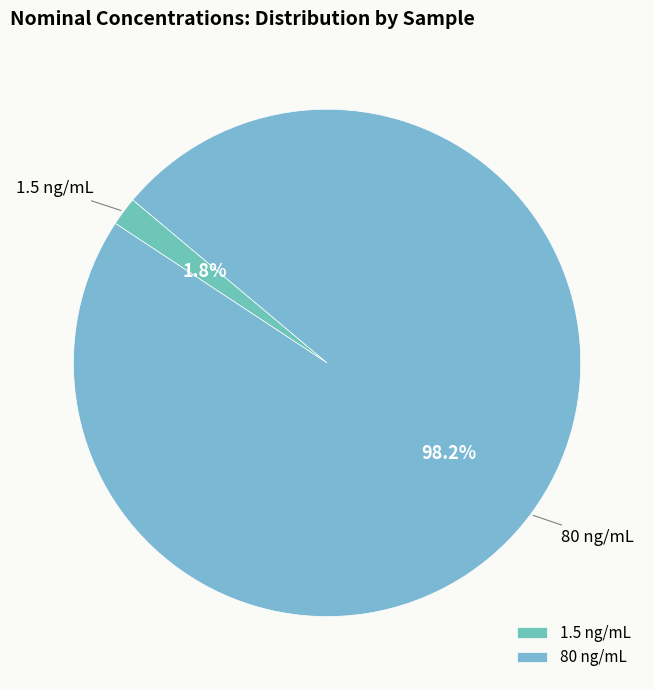

The 1.5 ng/mL slice represents 2% of the pie. True or false?

True